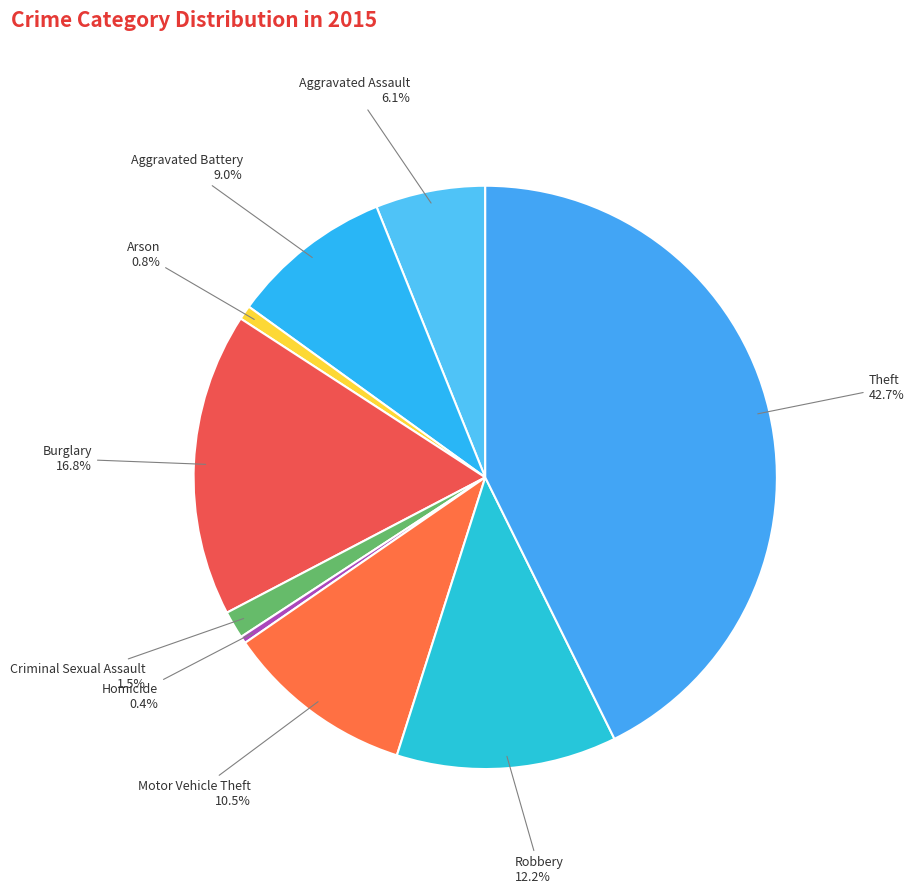

Is there any slice that represents more than half of the pie?

No